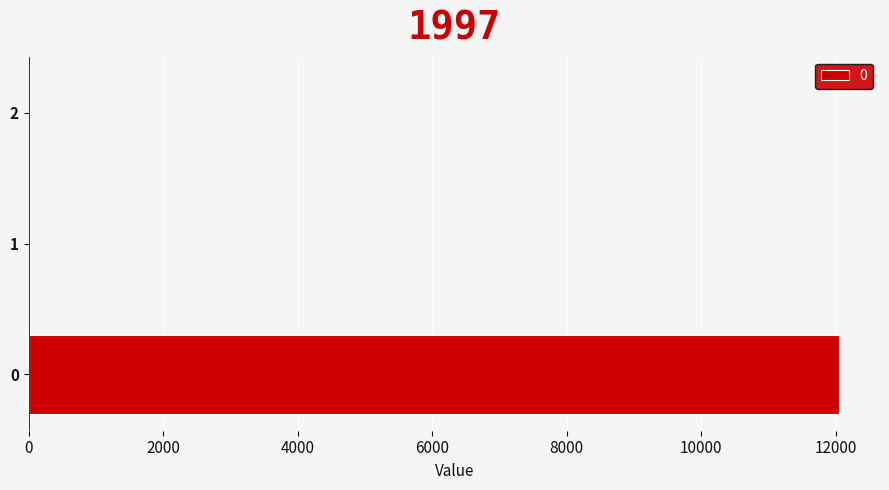

What is the change in value from 0 to 1?

-12054.9